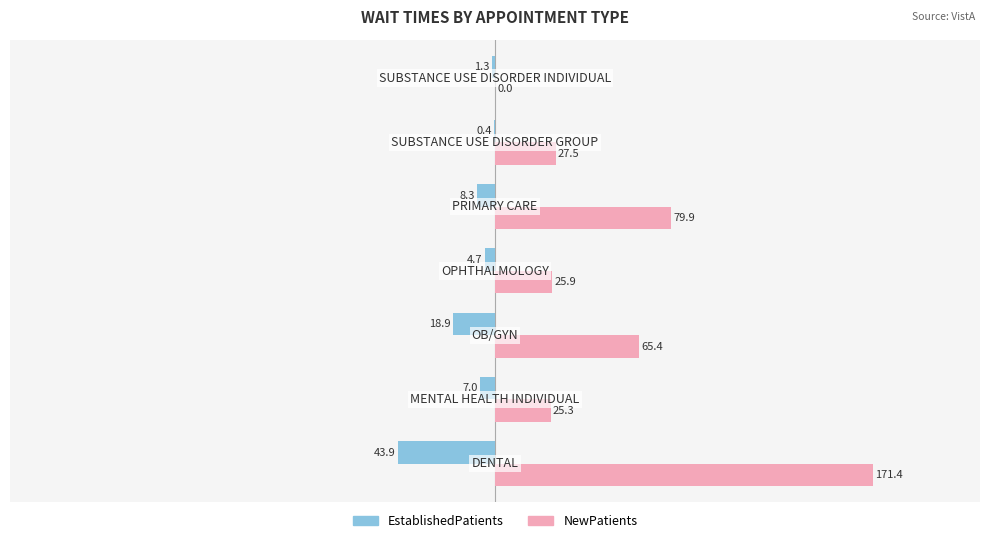

What is the sum of all EstablishedPatients values?

-84.5